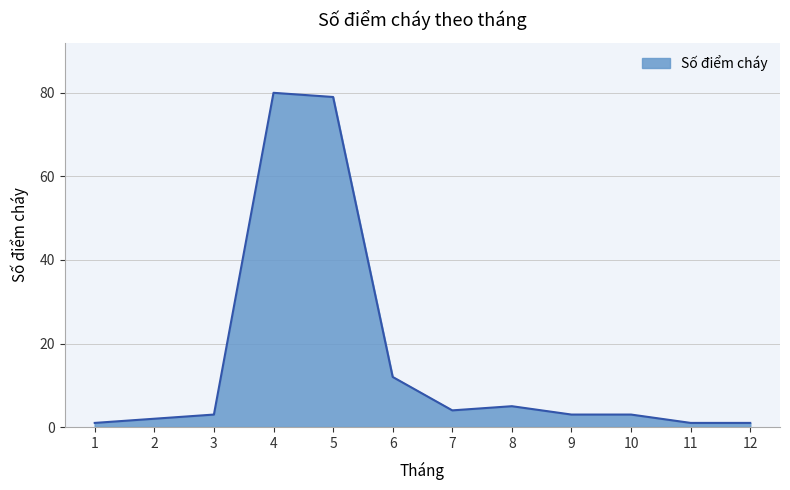

The chart shows a value of 7 at 7. True or false?

False